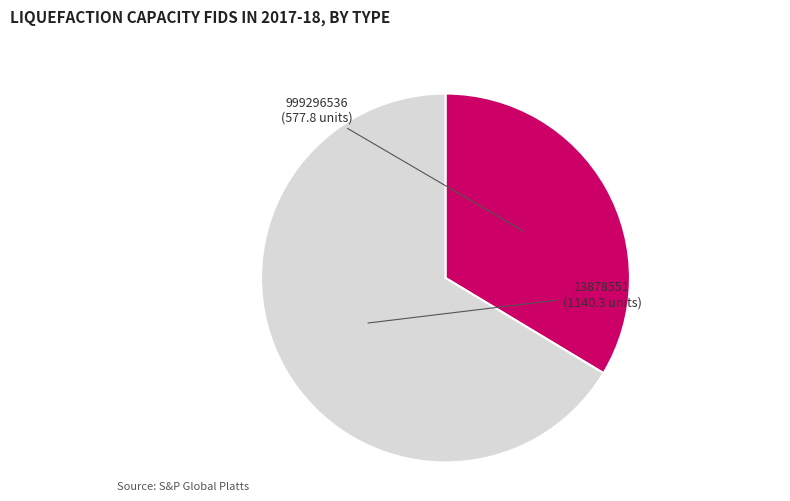

How many segments does this pie chart have?

2